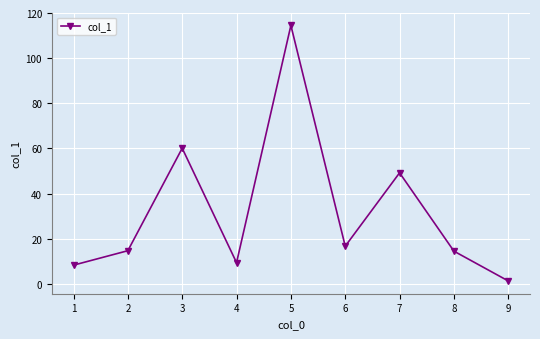

What is the difference between the maximum and minimum values?

113.2